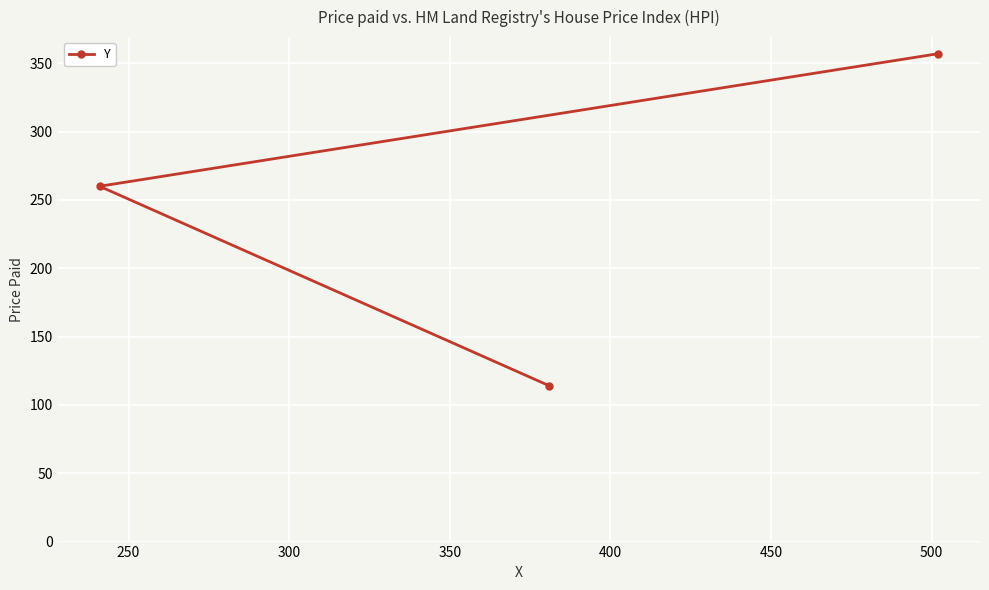

Reading left to right, transcribe all the data shown in this chart.

260	114	357